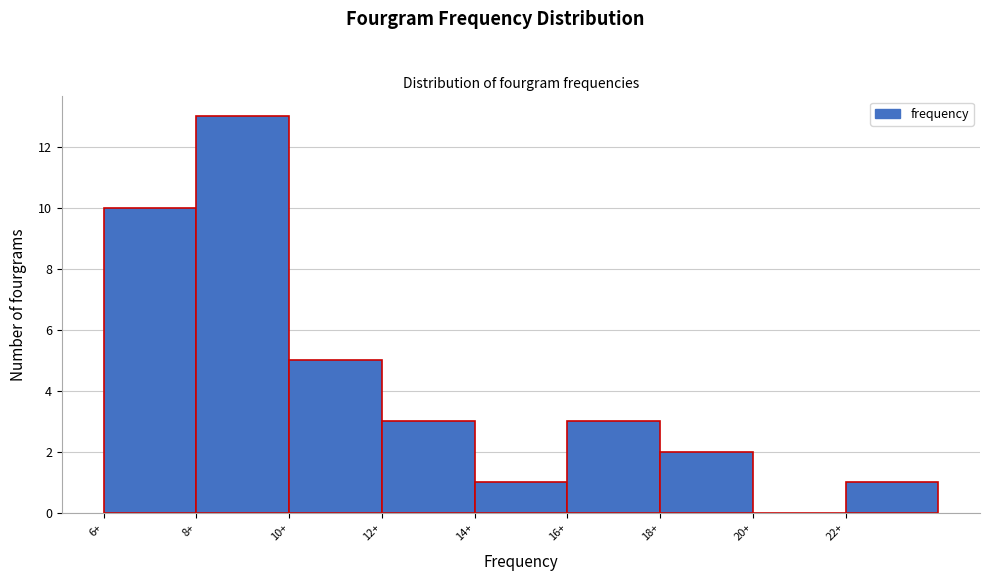

Reading left to right, extract all data points from this chart.

6+=10	8+=13	10+=5	12+=3	14+=1	16+=3	18+=2	20+=0	22+=1